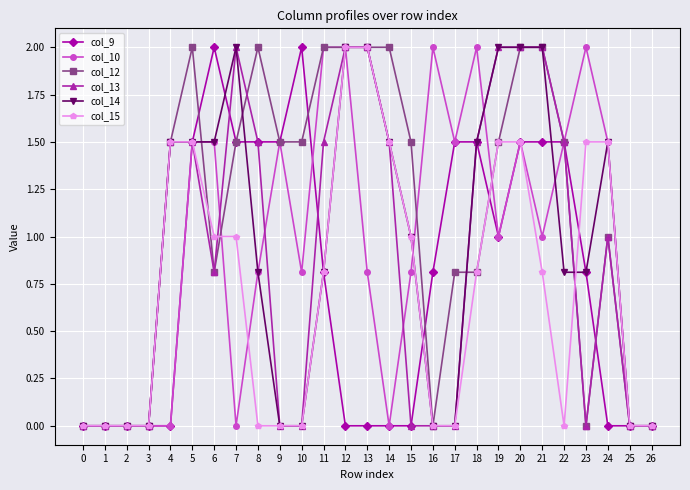

Reading left to right, extract all data points from this chart.

col_9: 0=0.0	1=0.0	2=0.0	3=0.0	4=0.0	5=1.5	6=2.0	7=1.5	8=1.5	9=1.5	10=2.0	11=0.8	12=0.0	13=0.0	14=0.0	15=0.0	16=0.8	17=1.5	18=1.5	19=1.0	20=1.5	21=1.5	22=1.5	23=0.8	24=0.0	25=0.0	26=0.0
col_10: 0=0.0	1=0.0	2=0.0	3=0.0	4=0.0	5=1.5	6=1.5	7=0.0	8=0.8	9=1.5	10=0.8	11=2.0	12=2.0	13=0.8	14=0.0	15=0.8	16=2.0	17=1.5	18=2.0	19=1.0	20=1.5	21=1.0	22=1.5	23=2.0	24=1.5	25=0.0	26=0.0
col_12: 0=0.0	1=0.0	2=0.0	3=0.0	4=1.5	5=2.0	6=0.8	7=1.5	8=2.0	9=1.5	10=1.5	11=2.0	12=2.0	13=2.0	14=2.0	15=1.5	16=0.0	17=0.8	18=0.8	19=1.5	20=2.0	21=2.0	22=1.5	23=0.0	24=1.0	25=0.0	26=0.0
col_13: 0=0.0	1=0.0	2=0.0	3=0.0	4=1.5	5=1.5	6=0.8	7=2.0	8=1.5	9=0.0	10=0.0	11=1.5	12=2.0	13=2.0	14=1.5	15=0.0	16=0.0	17=0.0	18=1.5	19=2.0	20=2.0	21=2.0	22=1.5	23=0.0	24=1.0	25=0.0	26=0.0
col_14: 0=0.0	1=0.0	2=0.0	3=0.0	4=1.5	5=1.5	6=1.5	7=2.0	8=0.8	9=0.0	10=0.0	11=0.8	12=2.0	13=2.0	14=1.5	15=1.0	16=0.0	17=0.0	18=1.5	19=2.0	20=2.0	21=2.0	22=0.8	23=0.8	24=1.5	25=0.0	26=0.0
col_15: 0=0.0	1=0.0	2=0.0	3=0.0	4=1.5	5=1.5	6=1.0	7=1.0	8=0.0	9=0.0	10=0.0	11=0.8	12=2.0	13=2.0	14=1.5	15=1.0	16=0.0	17=0.0	18=0.8	19=1.5	20=1.5	21=0.8	22=0.0	23=1.5	24=1.5	25=0.0	26=0.0